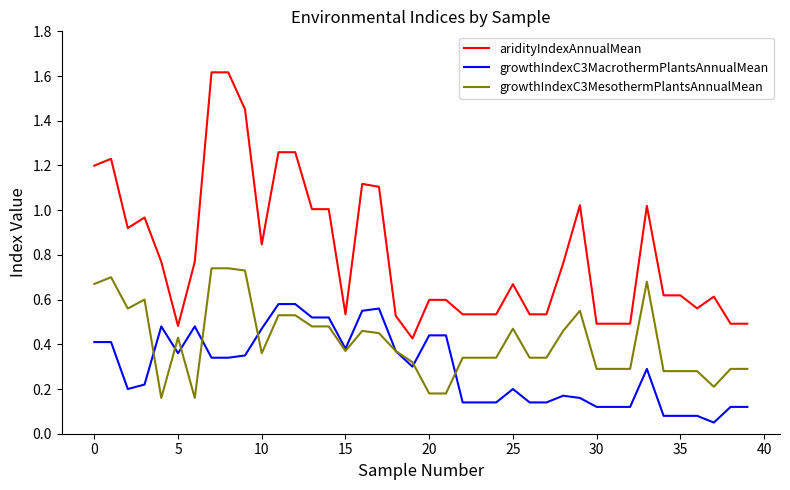

What are all the series names shown in the legend?

aridityIndexAnnualMean, growthIndexC3MacrothermPlantsAnnualMean, growthIndexC3MesothermPlantsAnnualMean